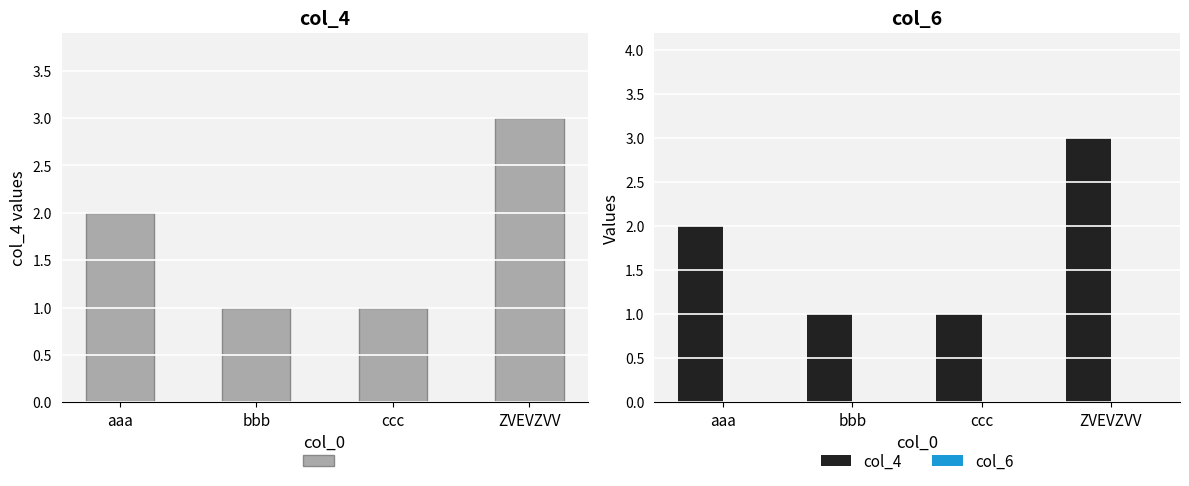

Where does the col_4 series first go above 2?

ZVEVZVV